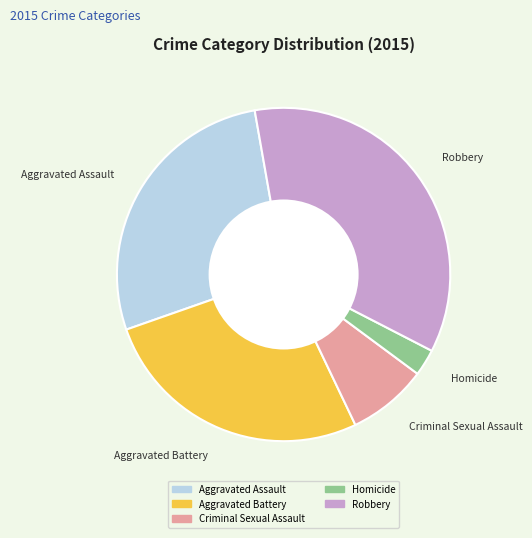

True or false: Aggravated Battery accounts for 27% of the total.

True